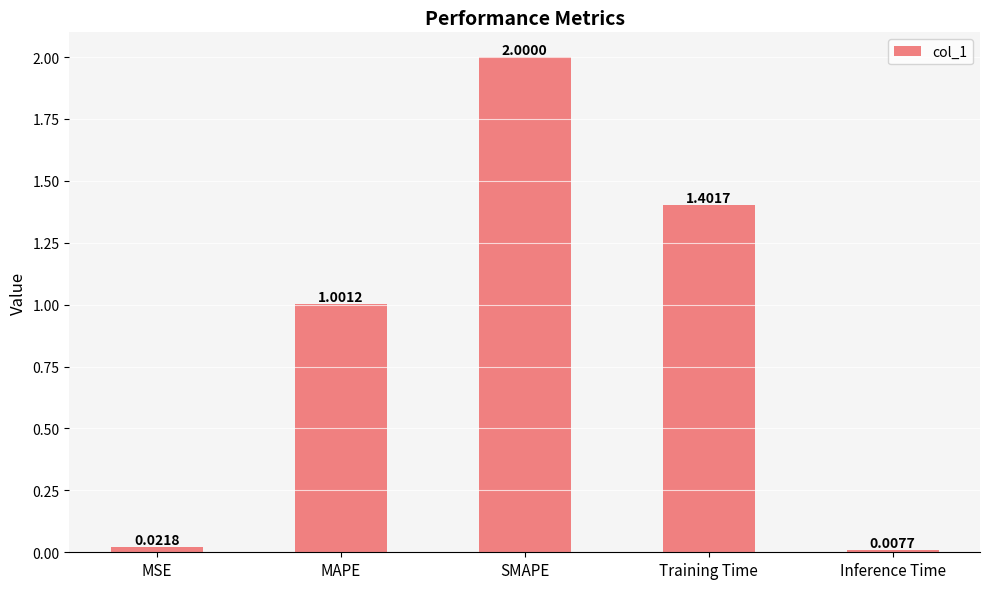

Rank the categories by value from lowest to highest.

Inference Time, MSE, MAPE, Training Time, SMAPE